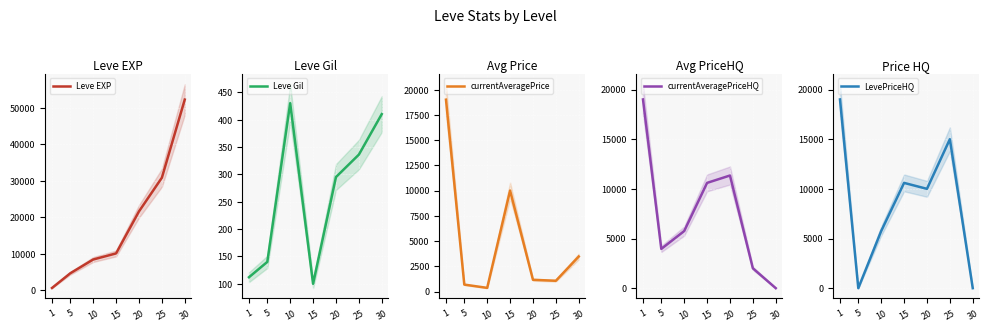

What is the value of the currentAveragePrice point at the 1st from the left?

19000.0